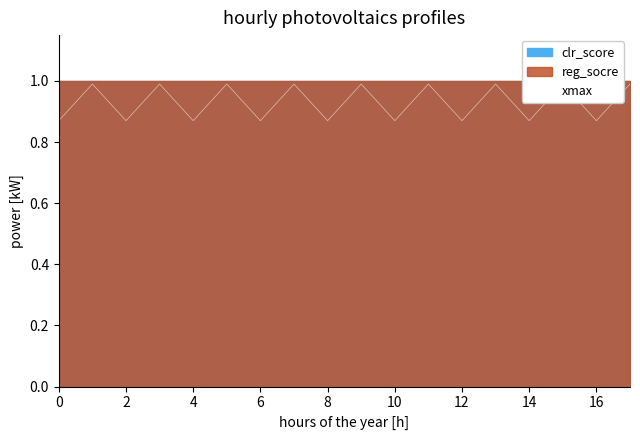

The value at 17 is 1.0. True or false?

True